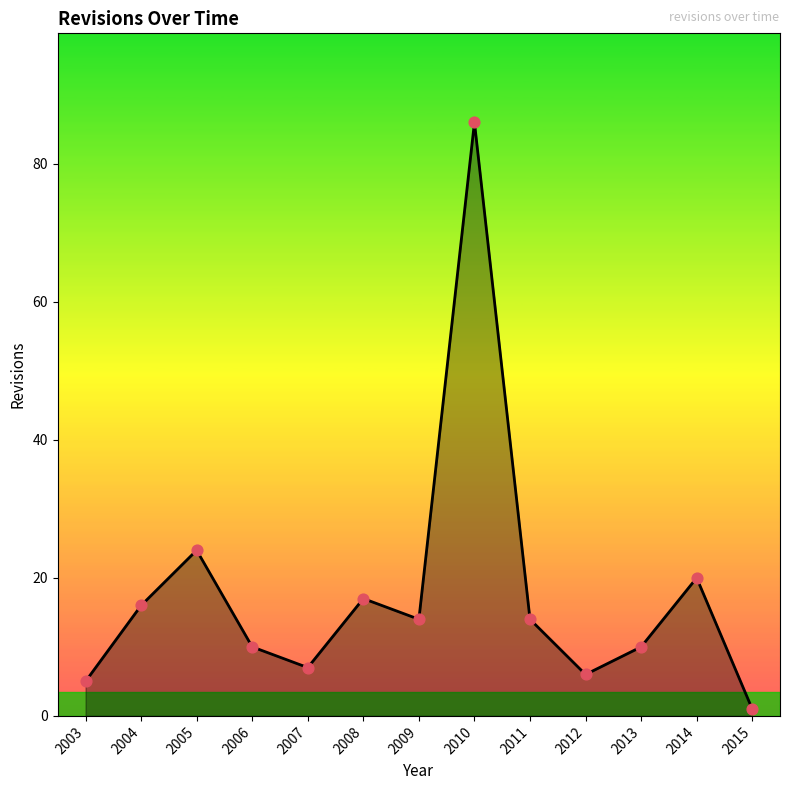

Between 2009 and 2004, which is larger?

2004